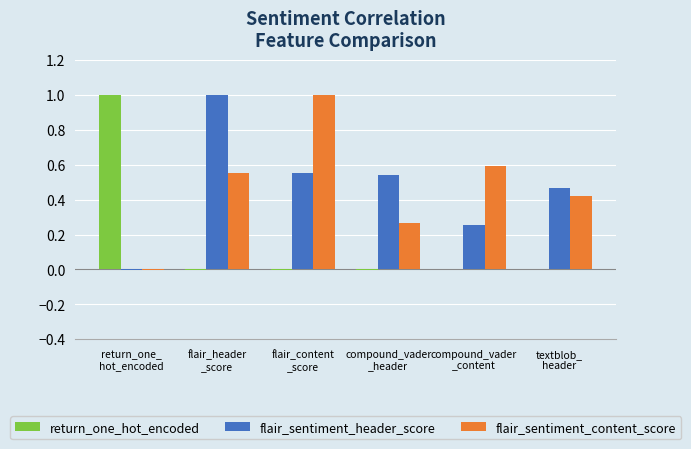

The value of flair_sentiment_content_score at compound_vader
_header is 0.4. True or false?

False